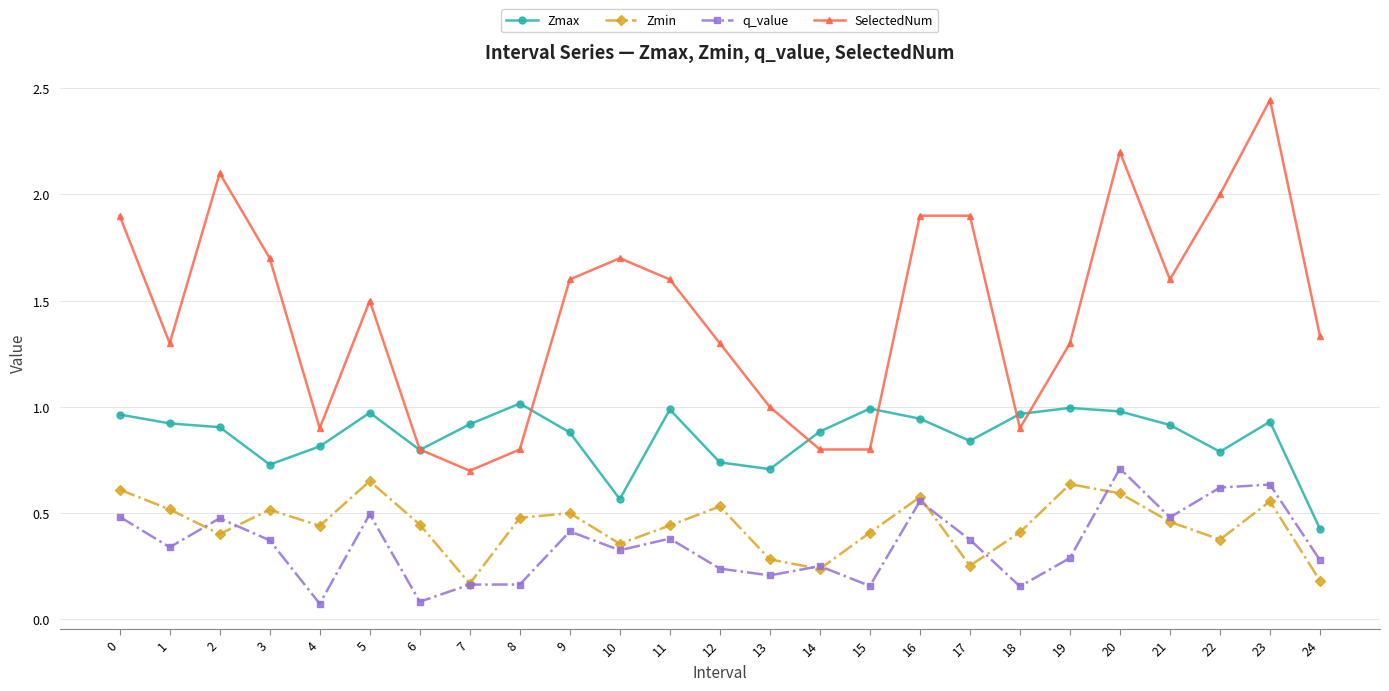

At which category does the chart reach its peak across all series?

23